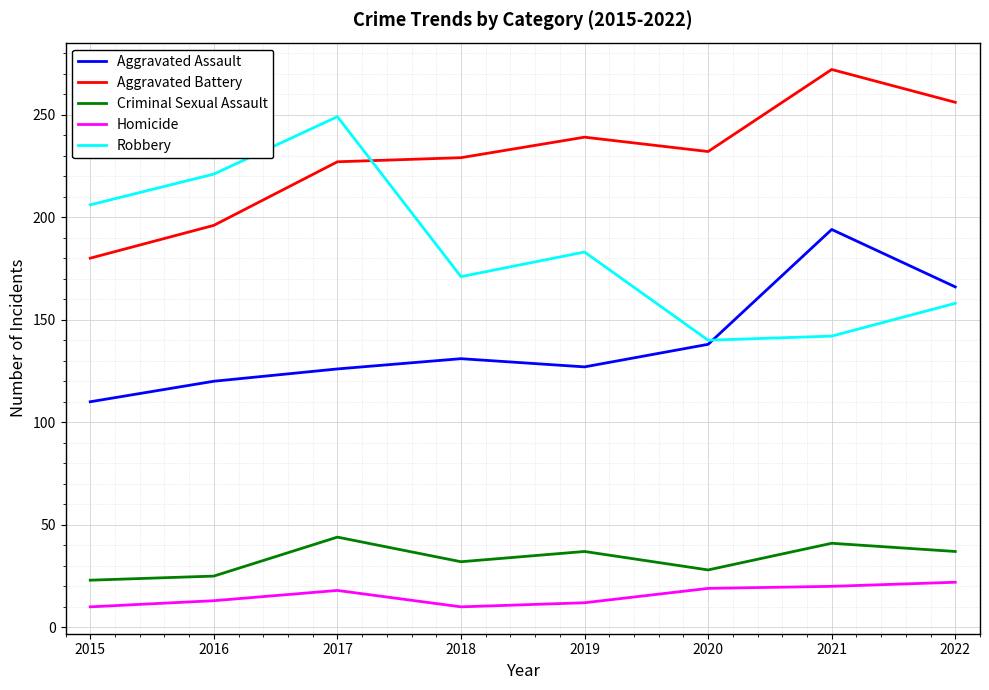

In Aggravated Battery, how many points are higher than both neighbors (excluding endpoints)?

2